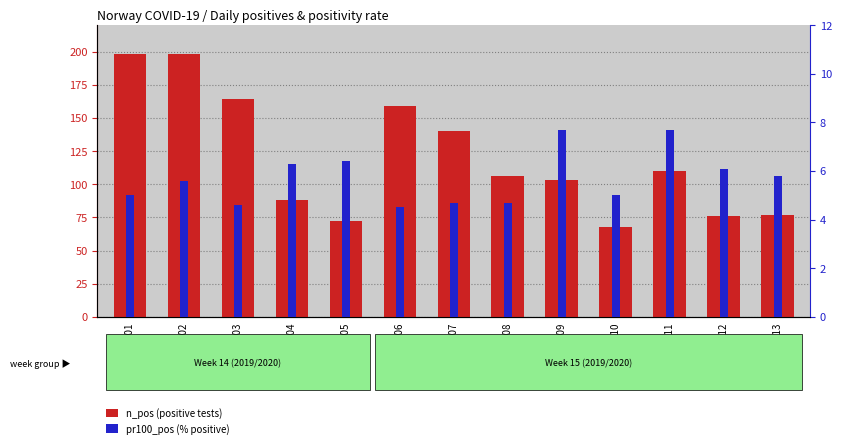

At which category is the sum across all series the highest?

2020-04-02